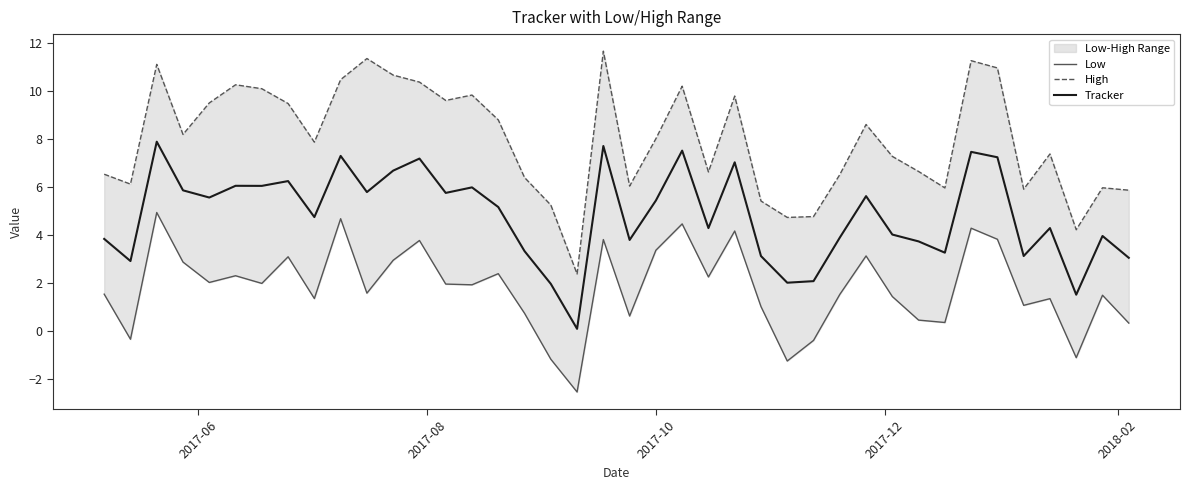

What is the maximum value for Tracker?

7.9